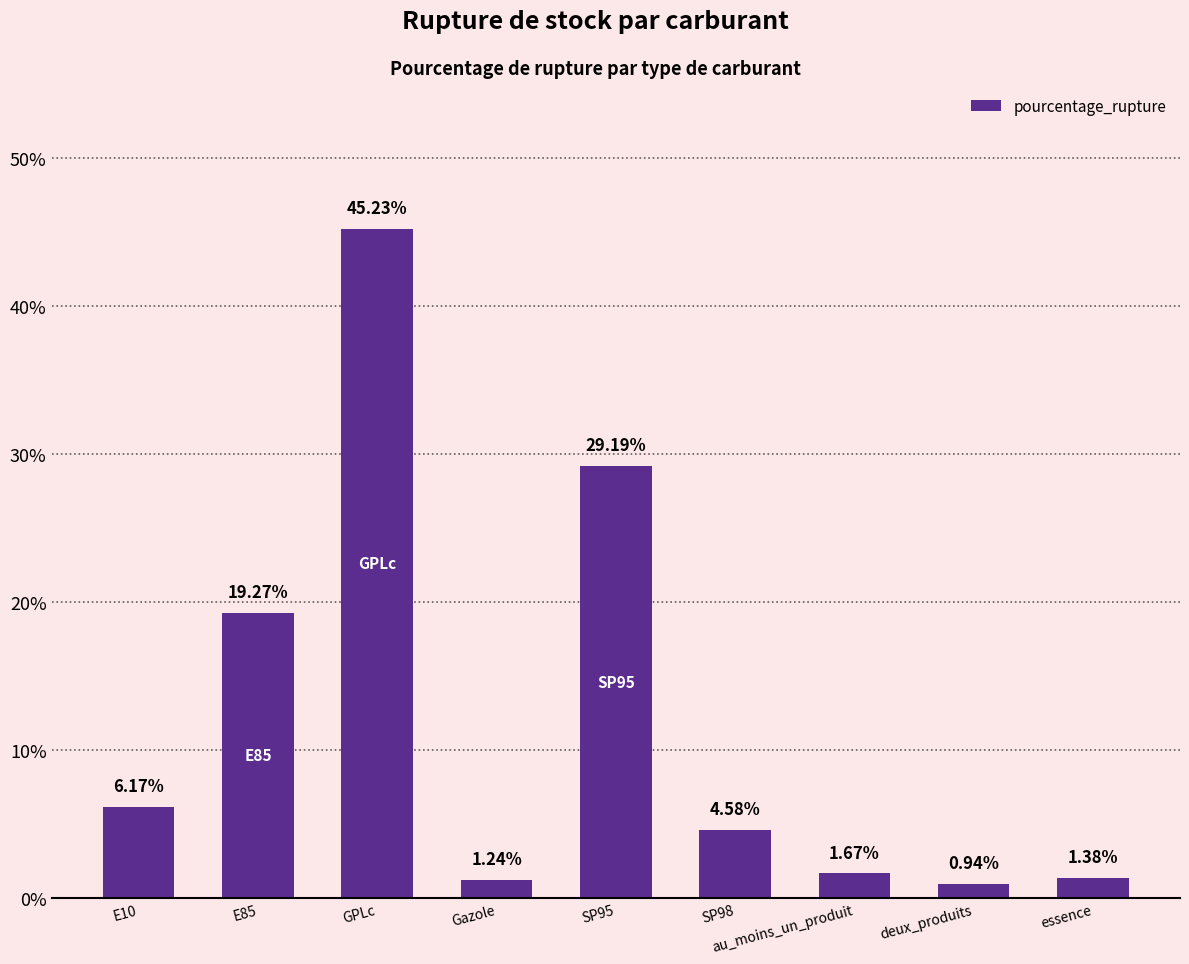

How many values exceed 4?

5